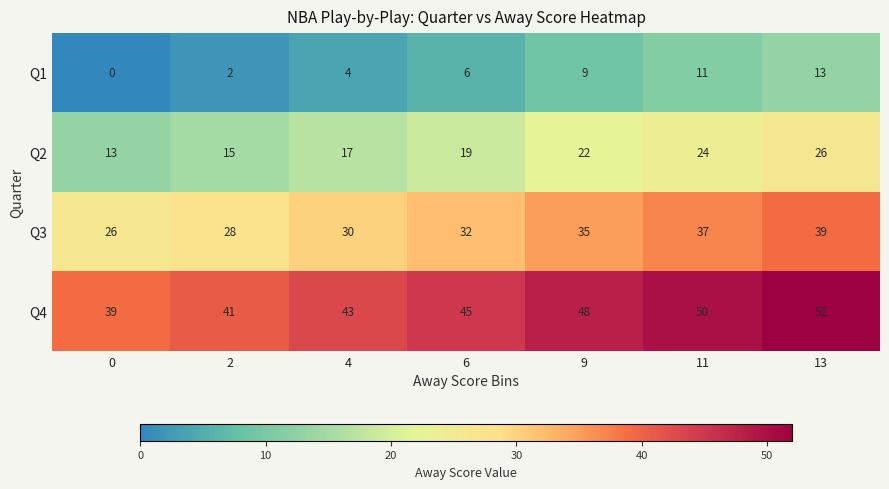

The Q3 series shows 8 at 2. True or false?

False